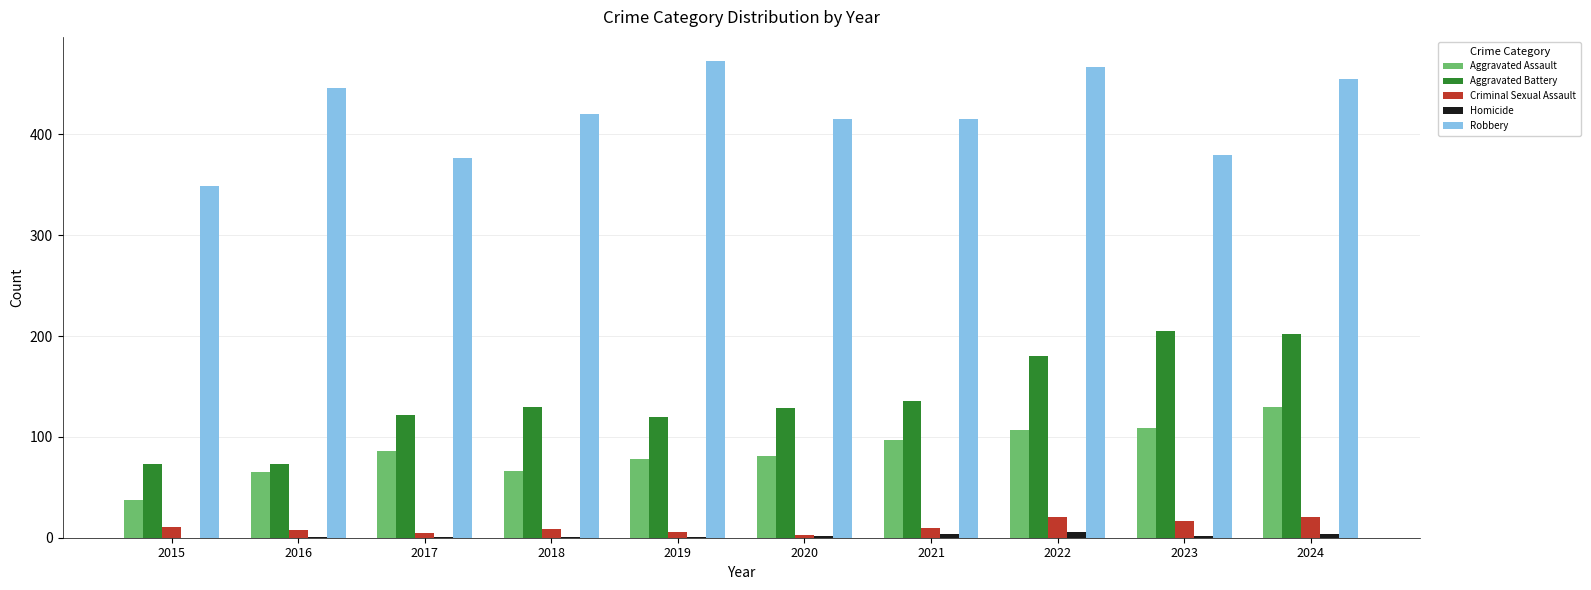

Which series changed the most between 2016 and 2019?

Aggravated Battery